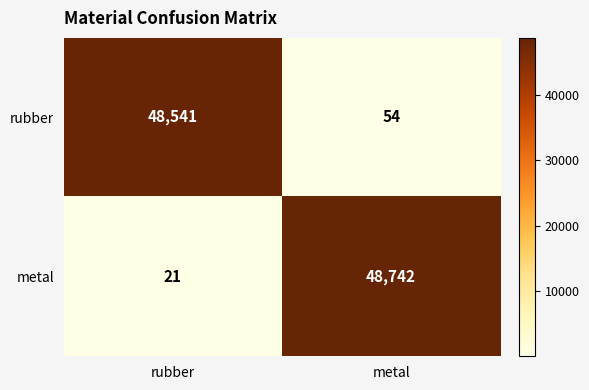

How many values in the metal series are below 48742?

1